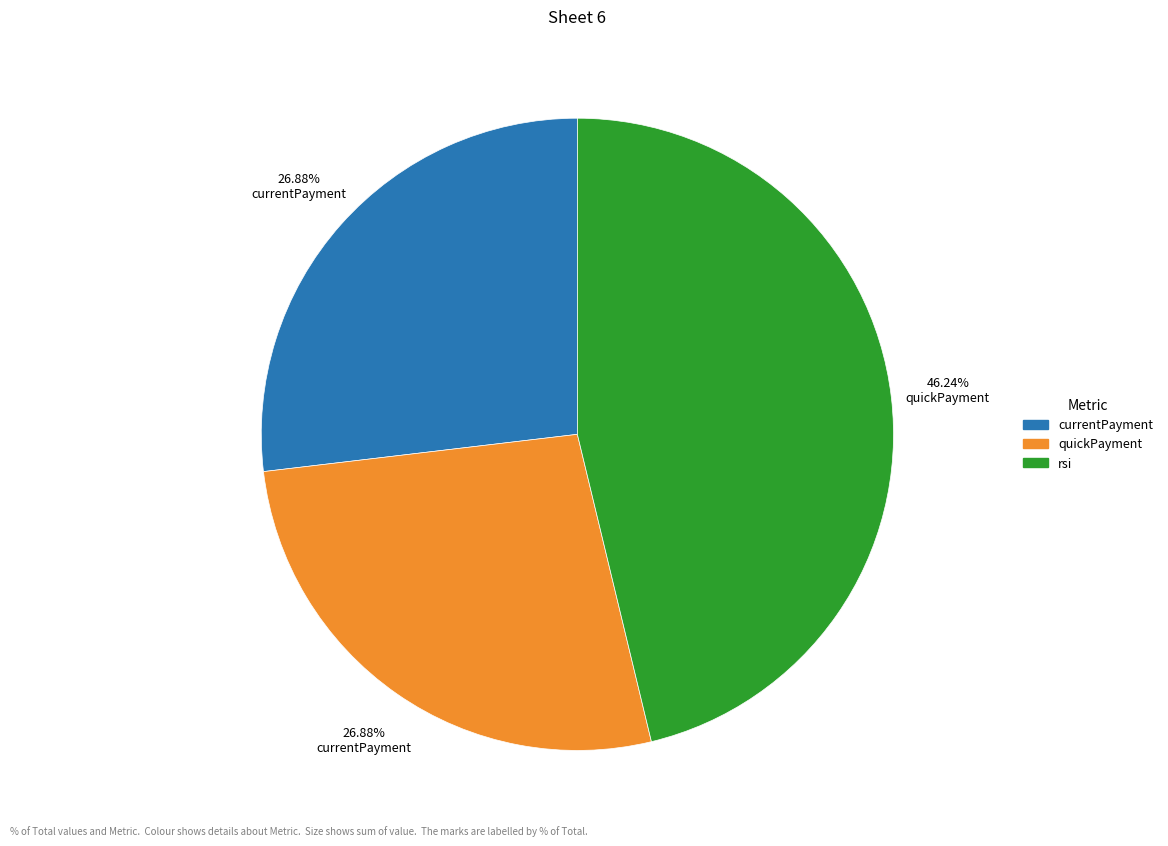

Is there any slice that represents more than half of the pie?

No